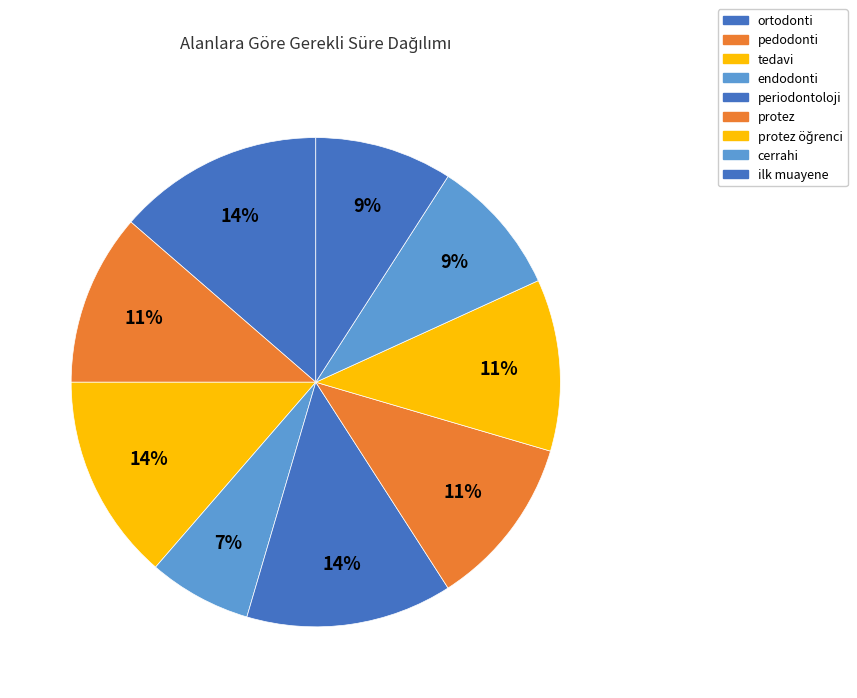

What is the total percentage of periodontoloji and ortodonti?

27.3%